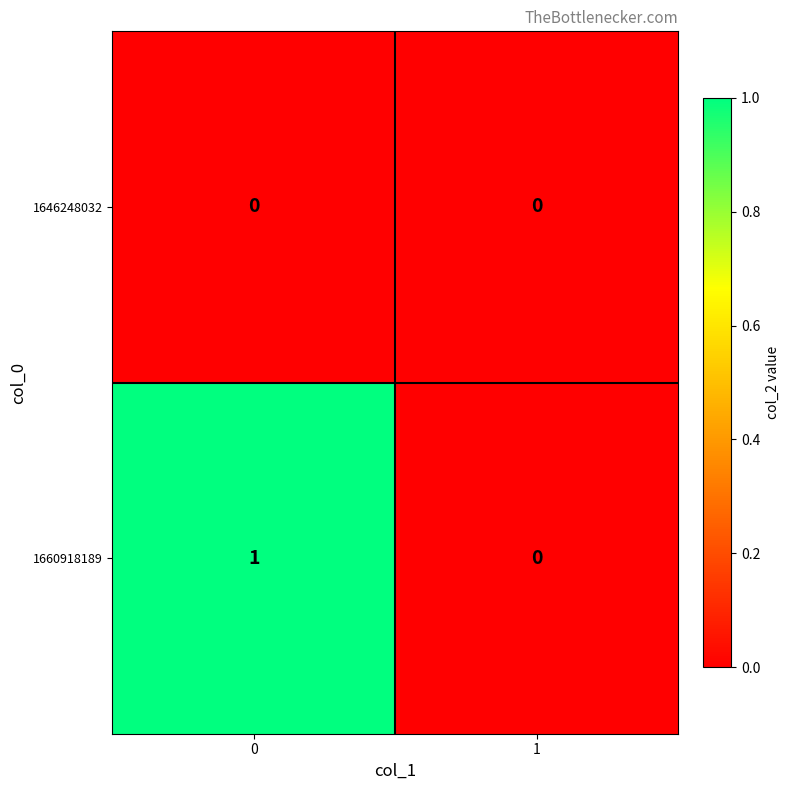

True or false: 1646248032 has a value of 0 at 0.

True